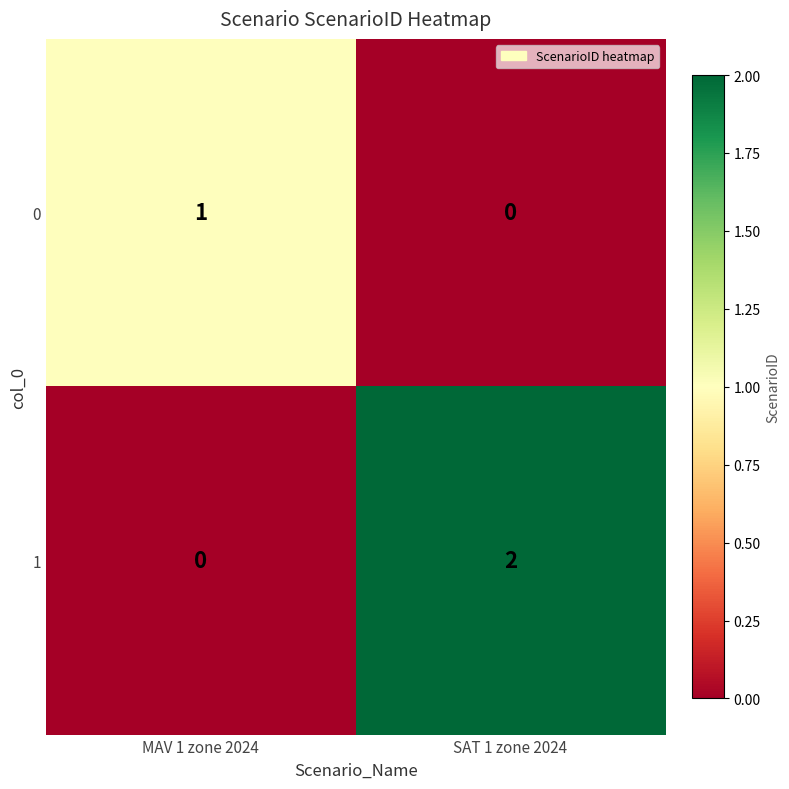

Rank the series by their maximum value, from highest to lowest.

1, 0